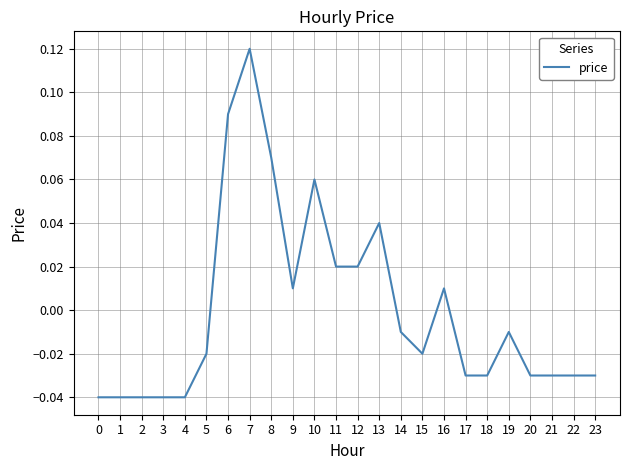

What is the difference between the maximum and minimum values?

0.2